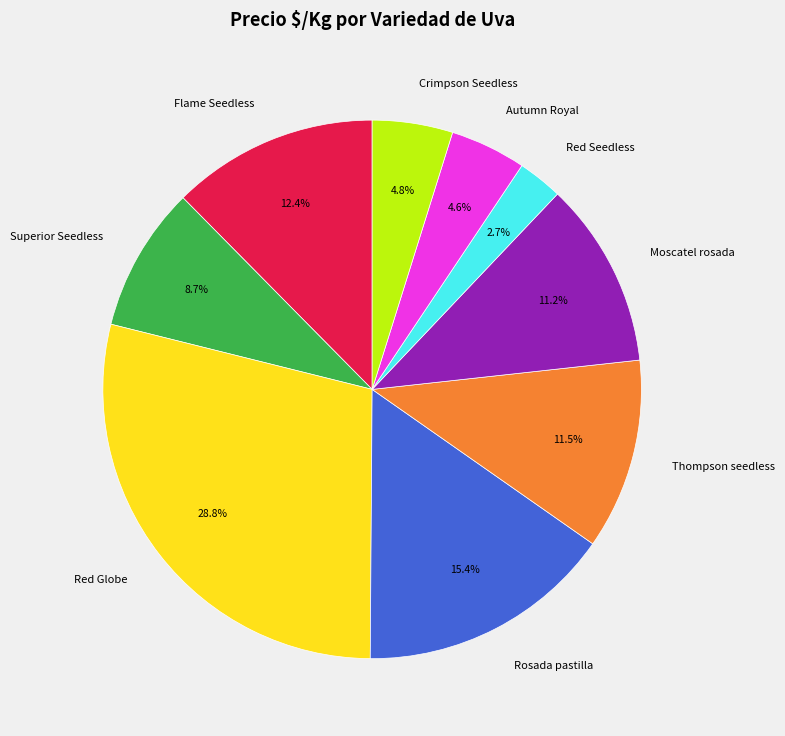

Between Crimpson Seedless and Thompson seedless, which is larger?

Thompson seedless